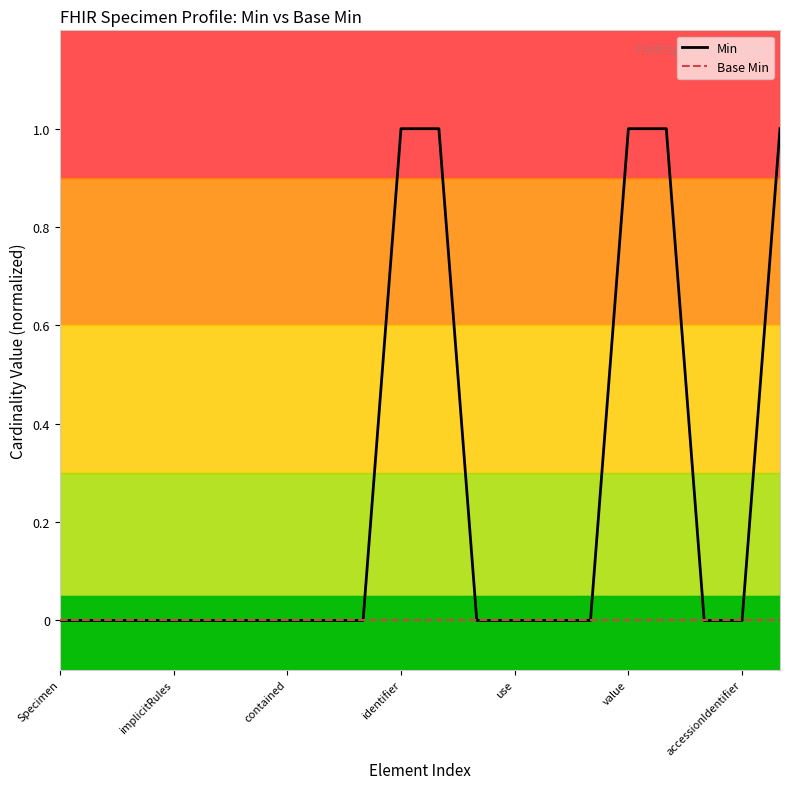

Rank the series by their maximum value, from highest to lowest.

Min, Base Min